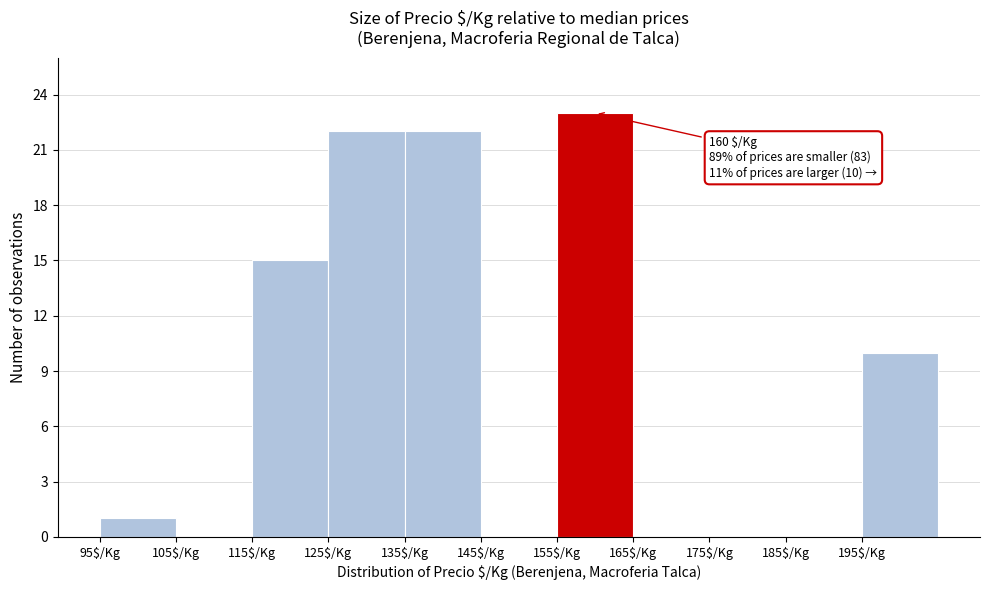

Which range on the x-axis has the tallest bar?

155 to 165